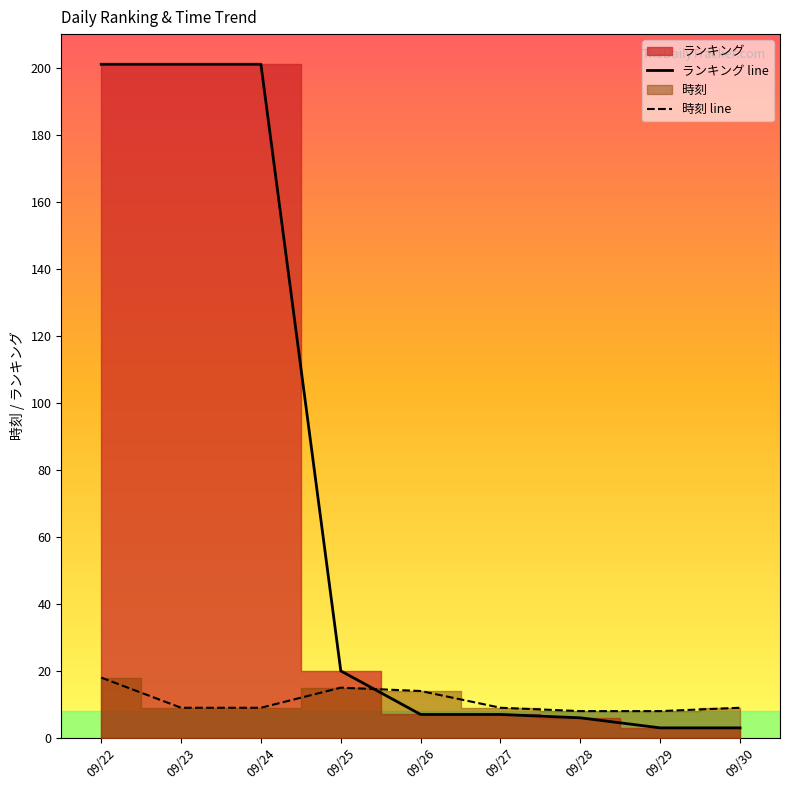

What is the difference between the second highest and minimum values in the 時刻 line series?

7